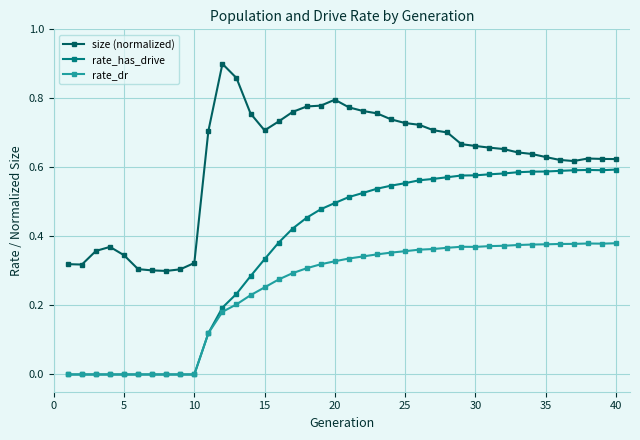

True or false: rate_dr has more than 0 points higher than both neighbors.

True